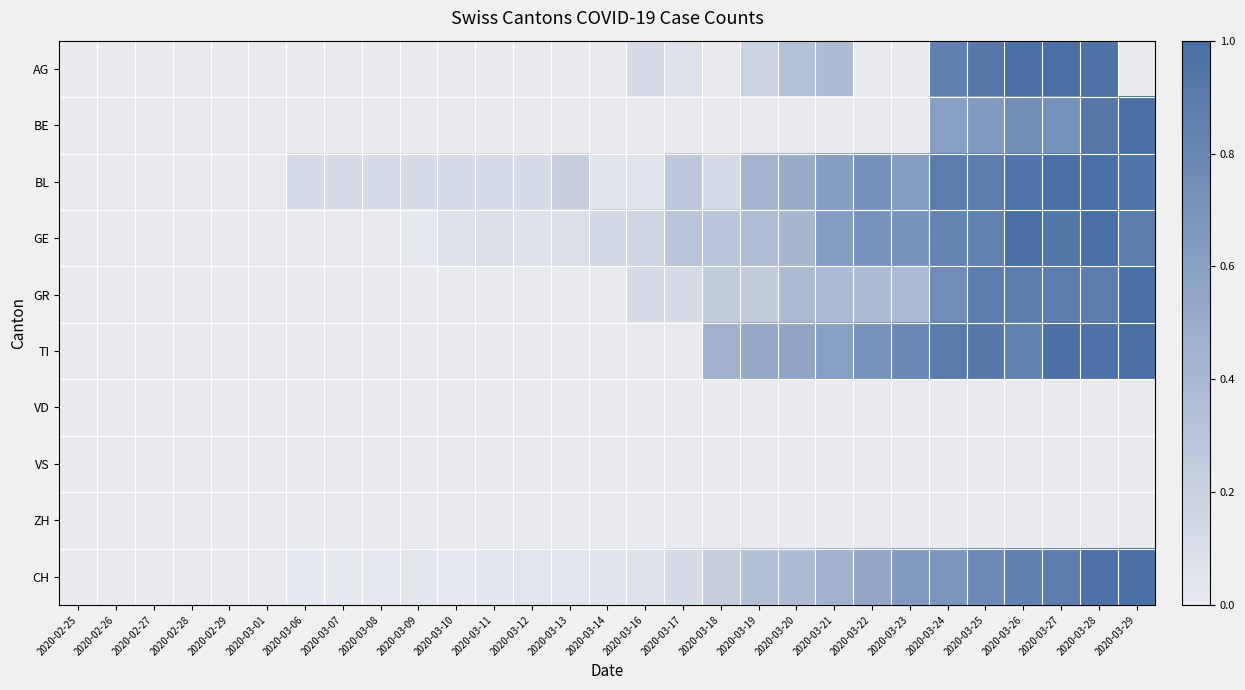

What is the total value across all series at 2020-03-06?

0.1